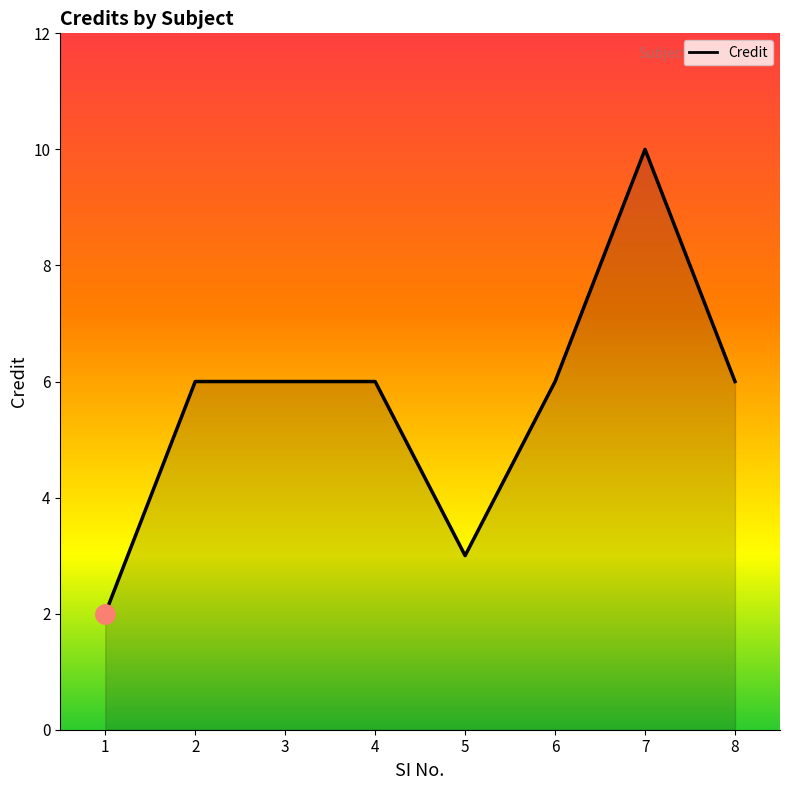

True or false: the data has more than 0 interior local peaks.

True